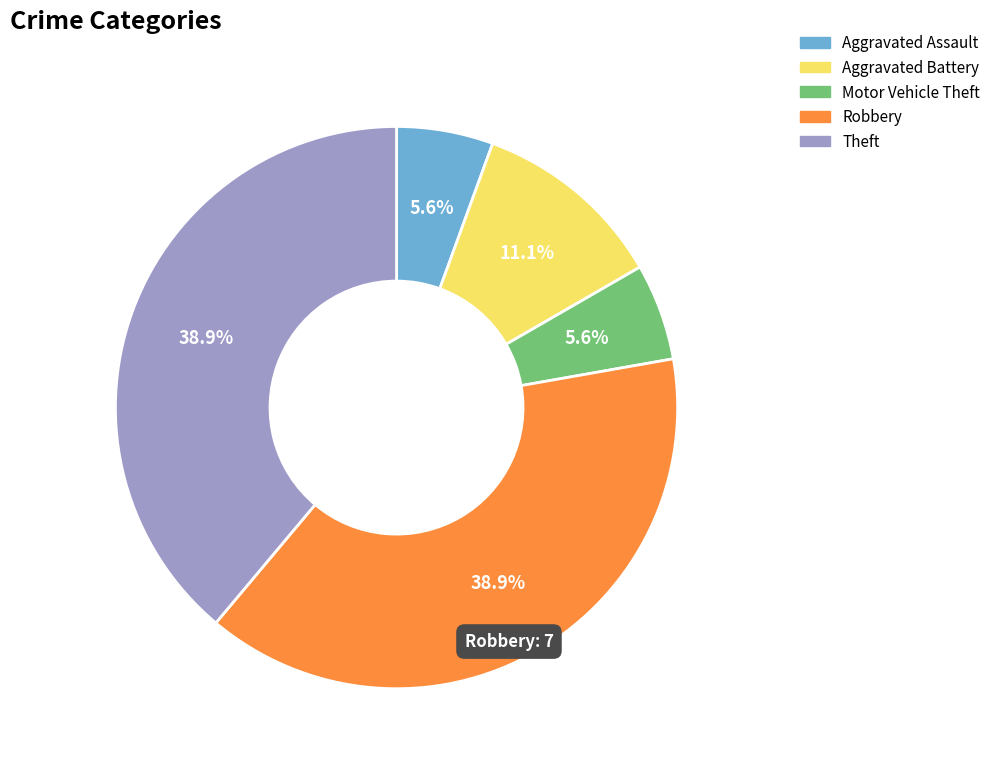

How many slices are in this pie chart?

5